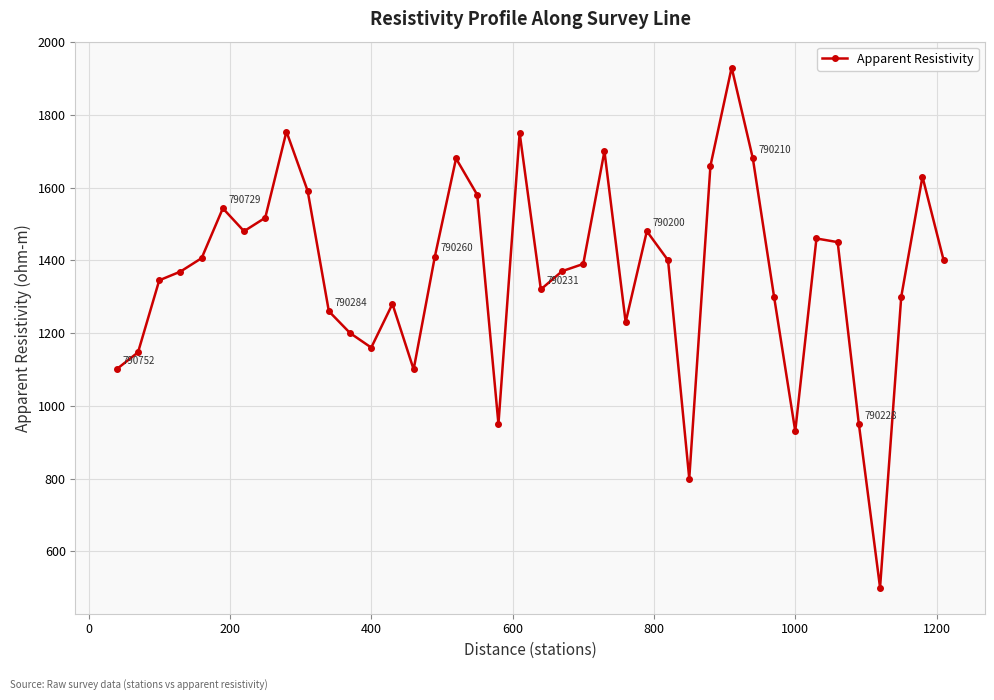

True or false: the data has more than 1 interior local peaks.

True